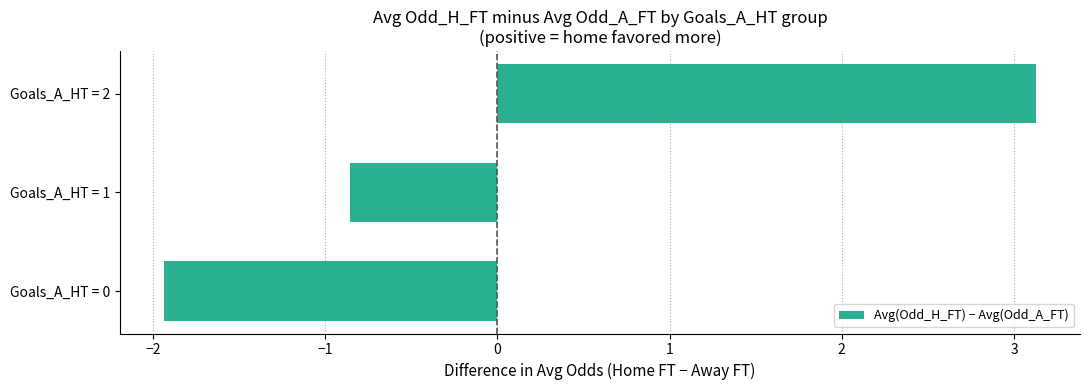

What is the change in value from Goals_A_HT = 0 to Goals_A_HT = 1?

+1.1